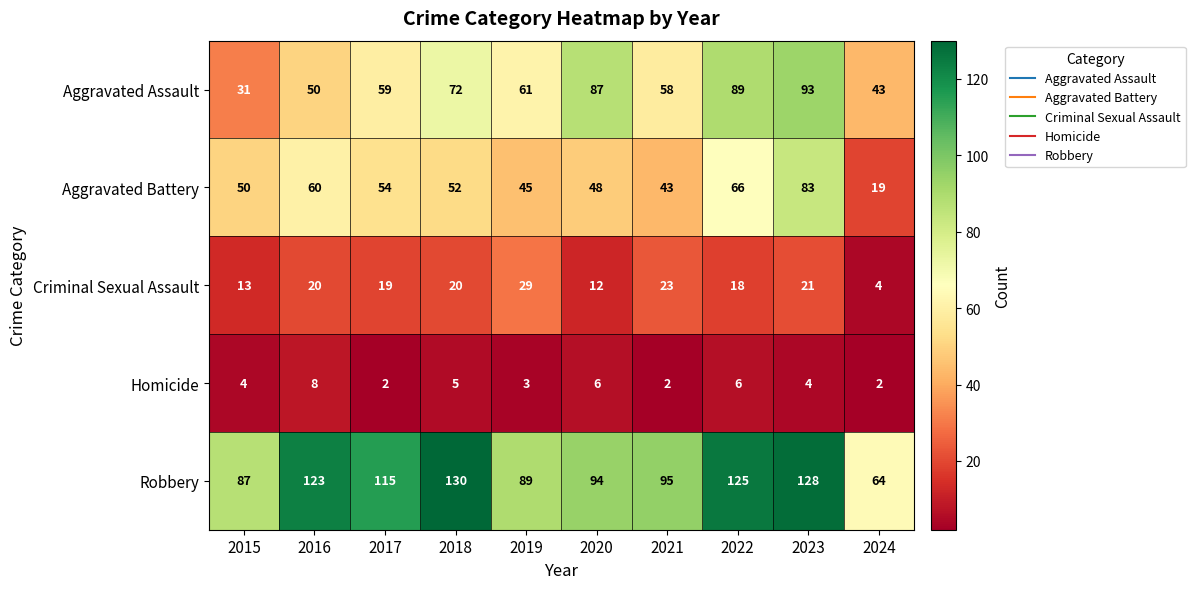

What is the sum of all Homicide values?

42